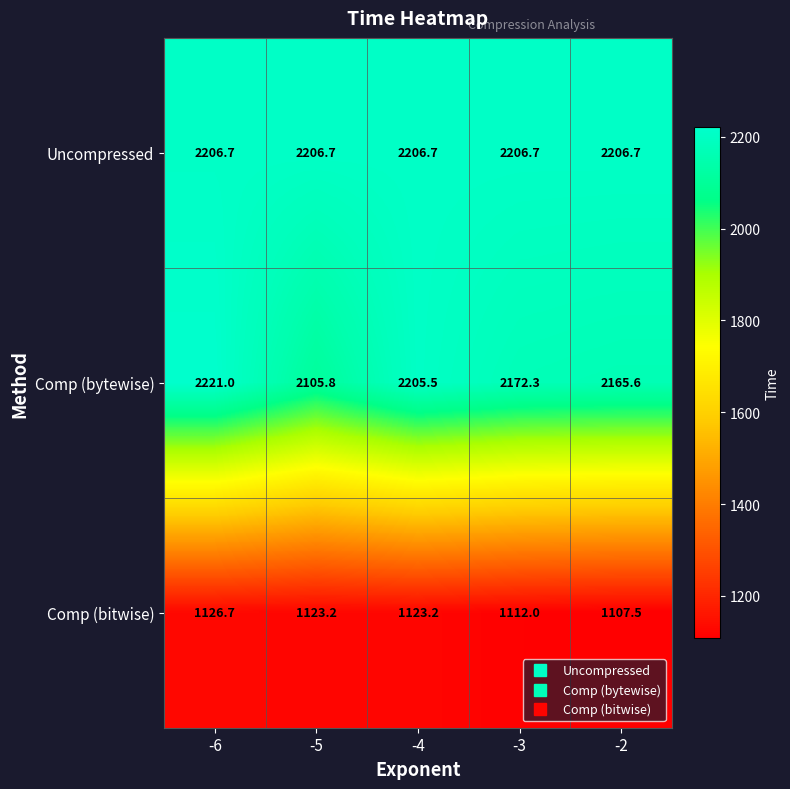

At -4, list the series in order from largest to smallest.

Uncompressed, Comp (bytewise), Comp (bitwise)